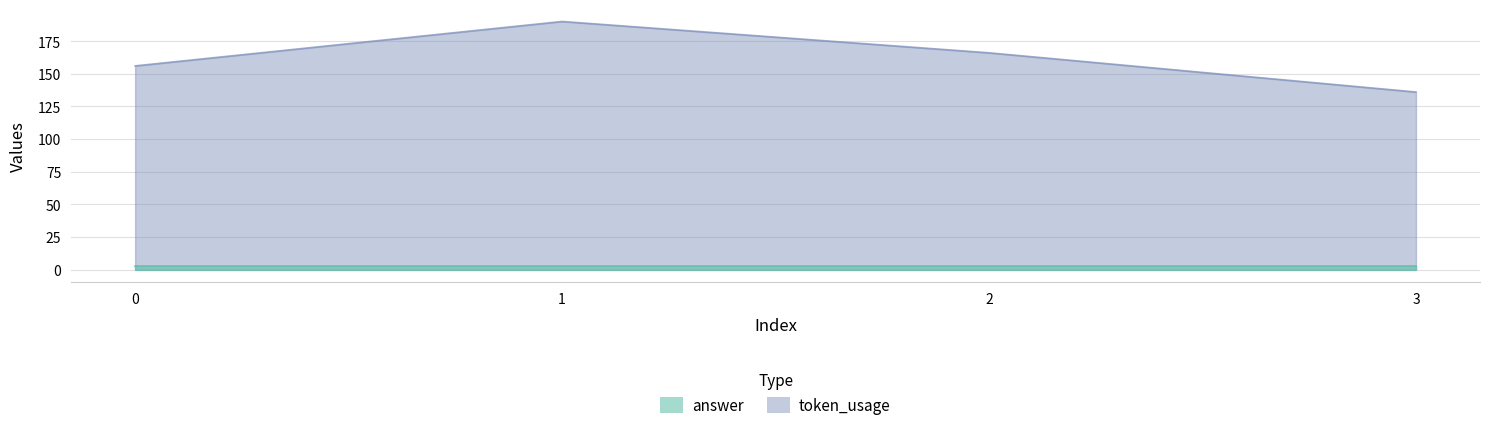

Which category has the highest value across all series?

1